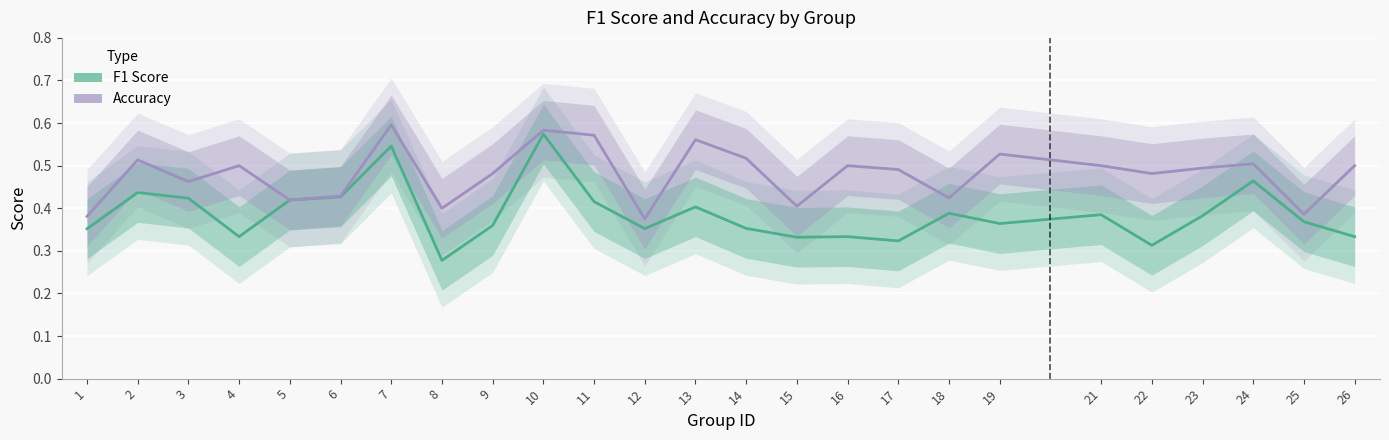

What is the smallest value displayed?

0.3